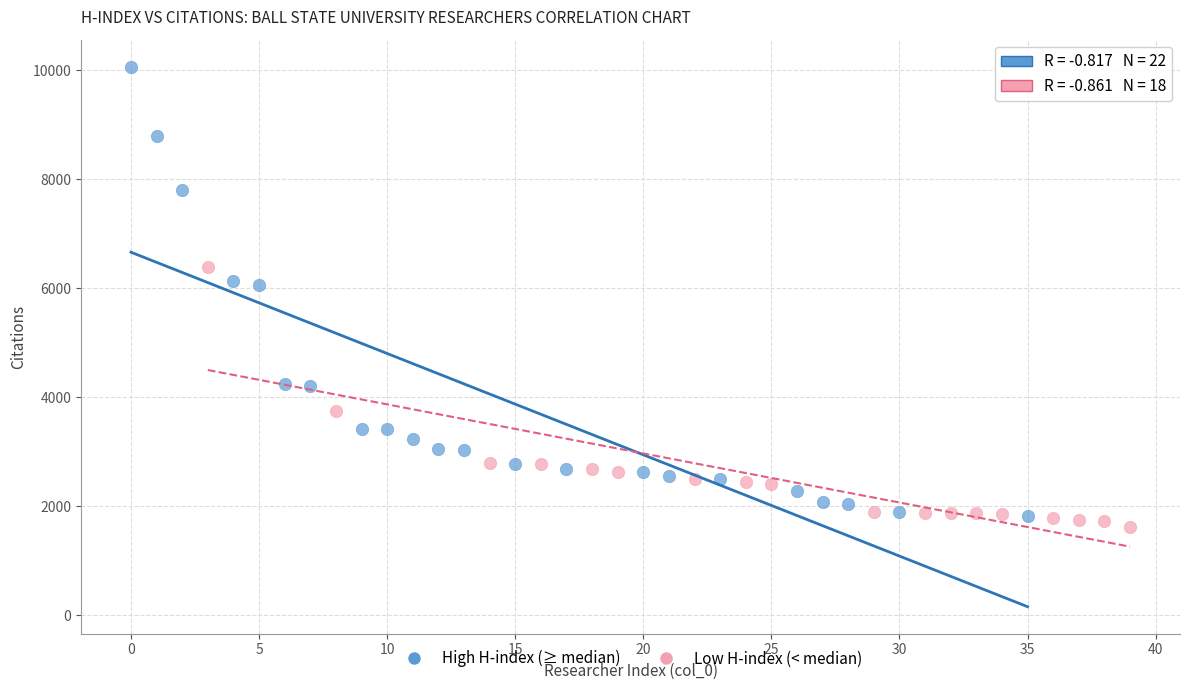

What are all the series names shown in the legend?

High H-index (≥ median), Low H-index (< median)